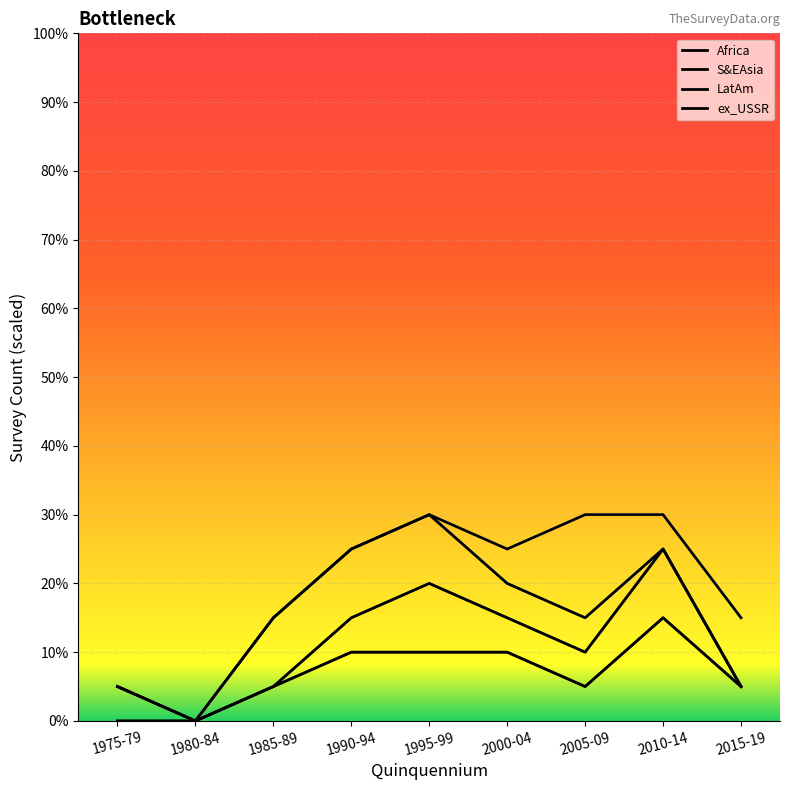

Where does the S&EAsia series first go above 2?

1990-94